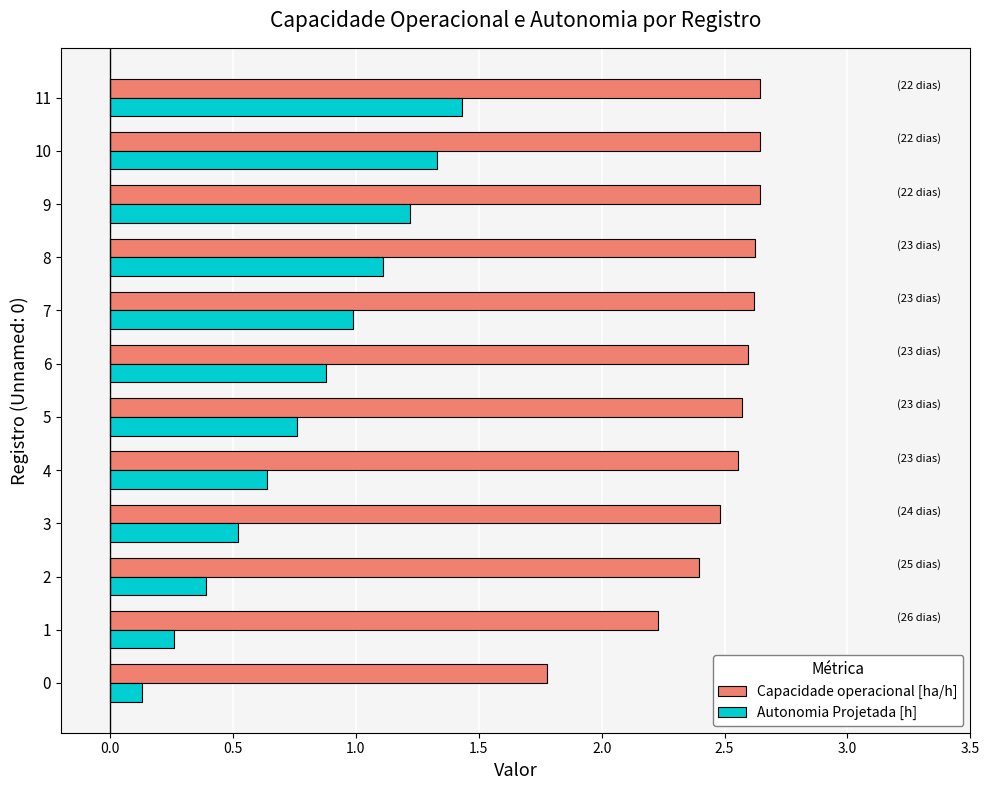

What is the sum of all Capacidade operacional [ha/h] values?

29.8